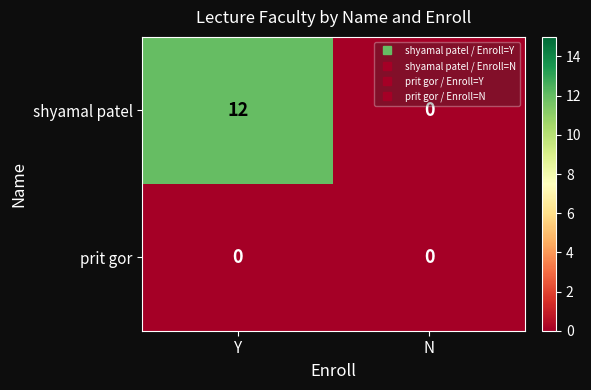

Rank the series at Y from lowest to highest value.

prit gor, shyamal patel